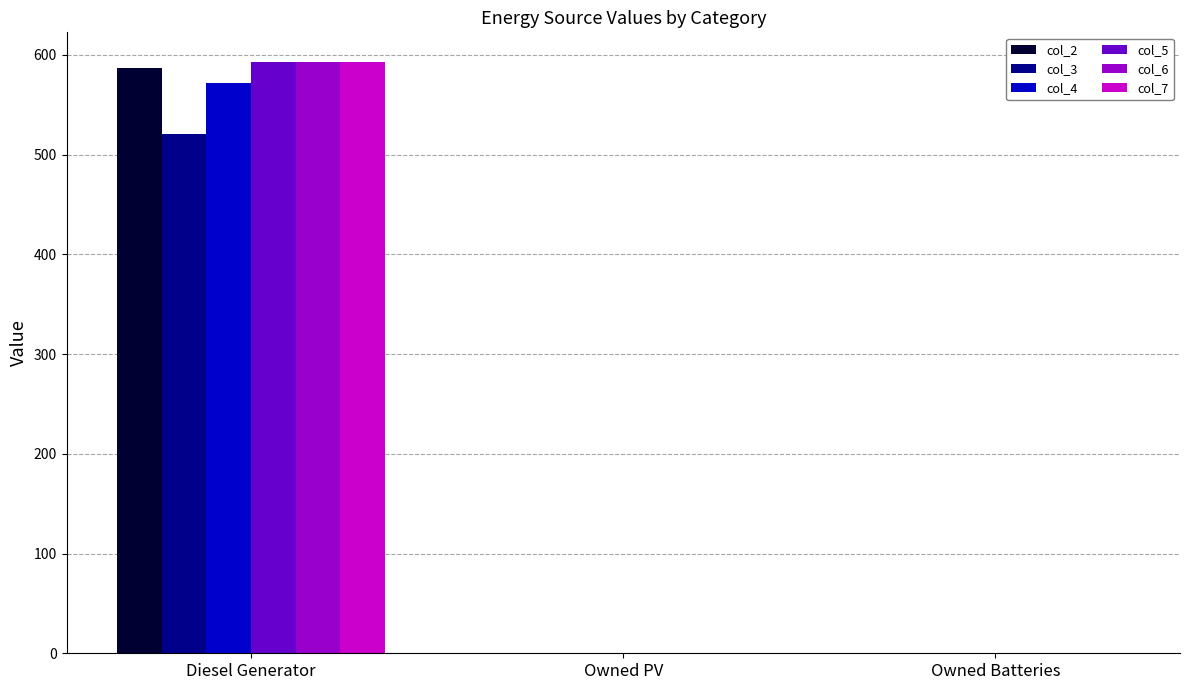

What is the sum of all col_7 values?

593